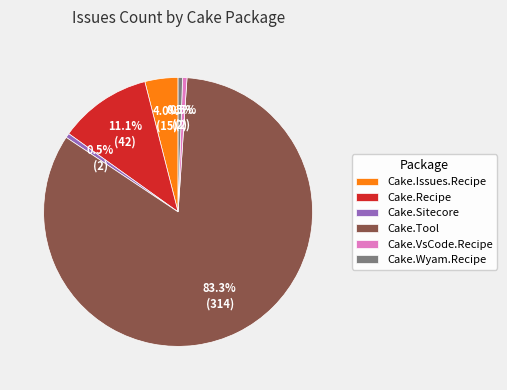

What is the largest slice in the pie chart?

Cake.Tool